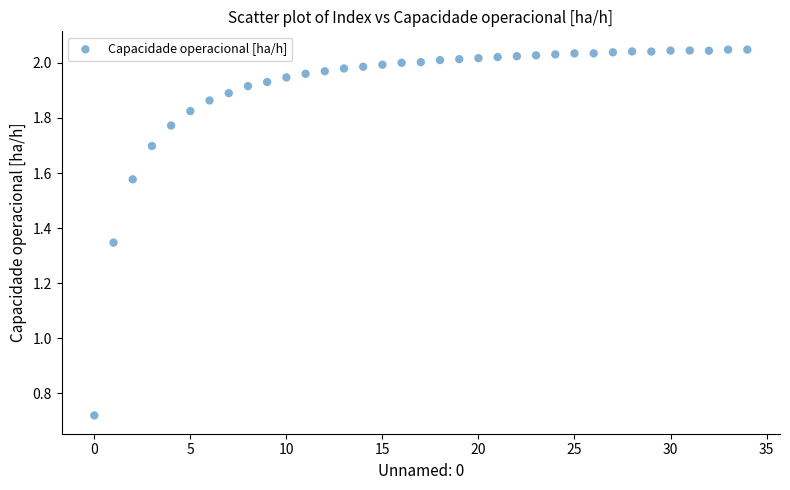

Count the number of points in this scatter plot.

35